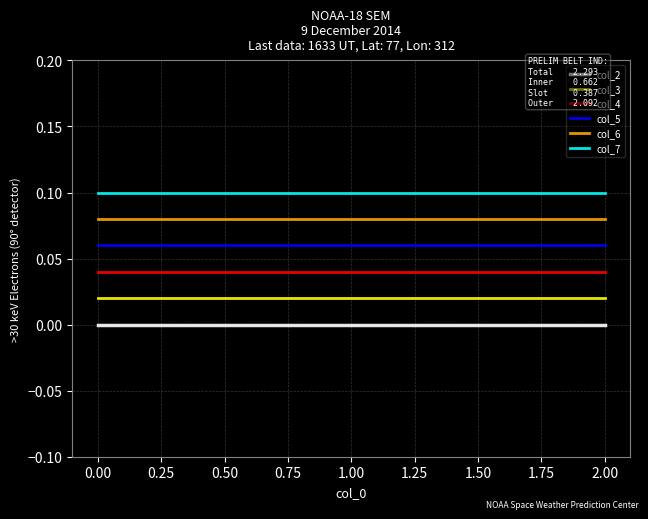

Is it true that col_5 equals 0.1 at 0.00?

True